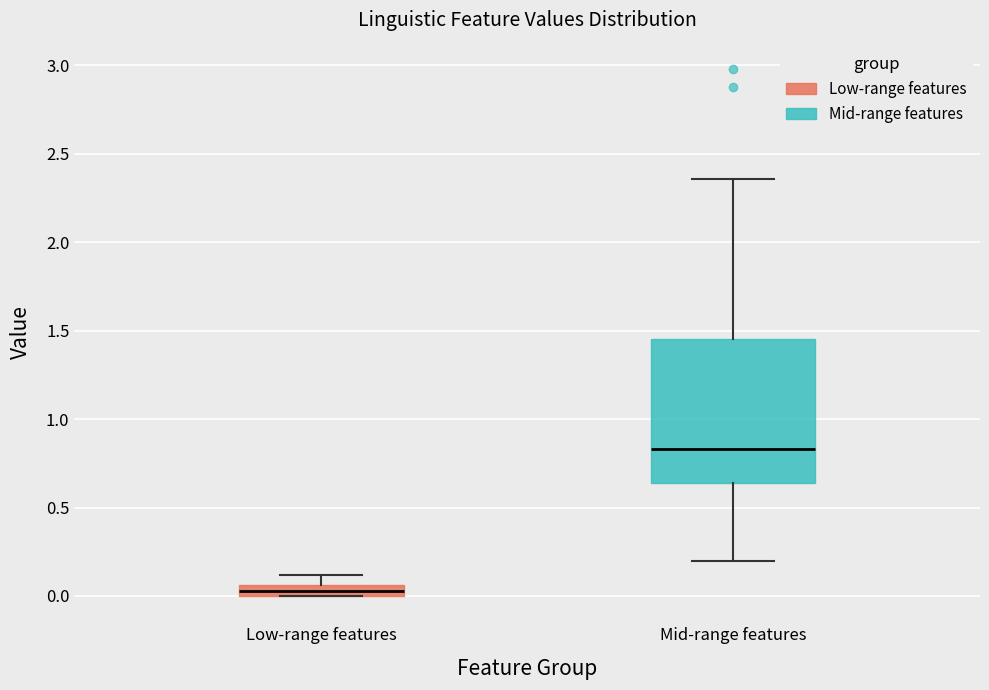

Which box's median line is the highest?

Mid-range features